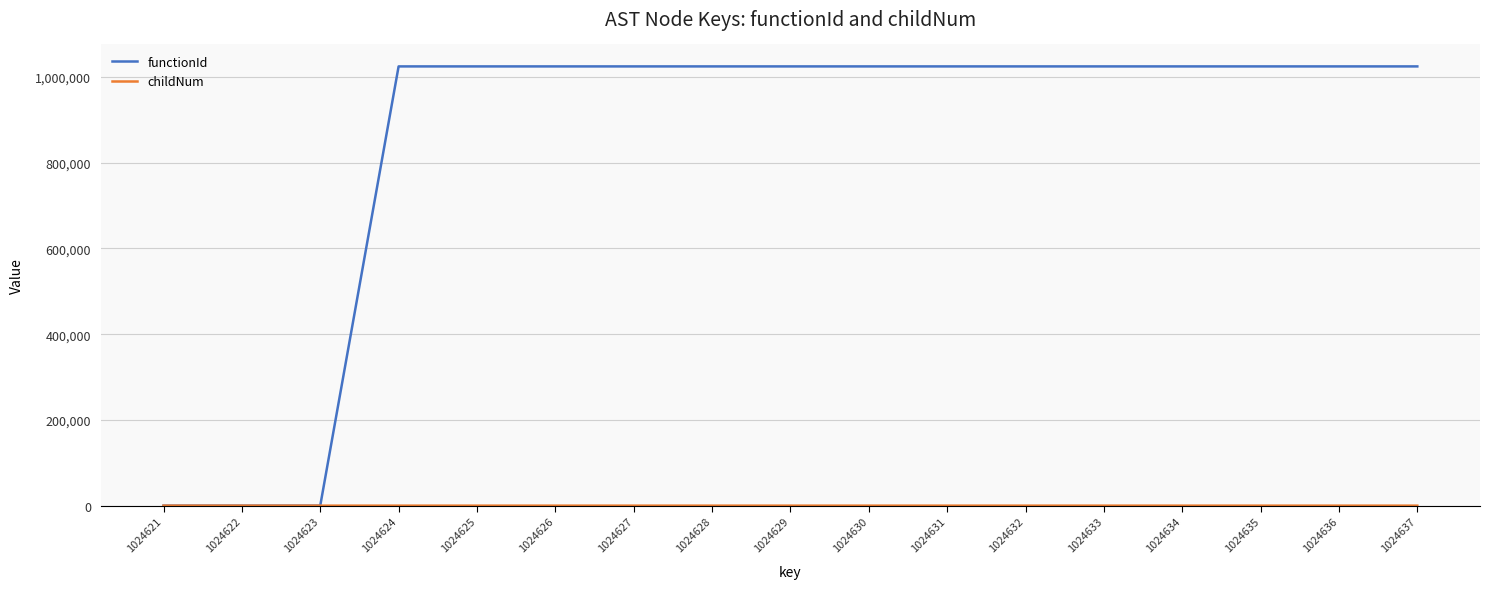

Which series has the largest range (max minus min)?

functionId